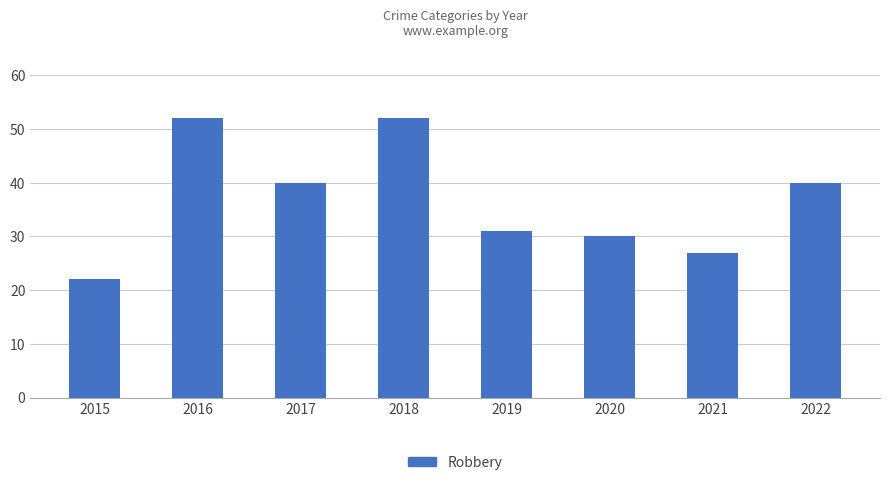

What is the value of the 2nd bar from the left?

52